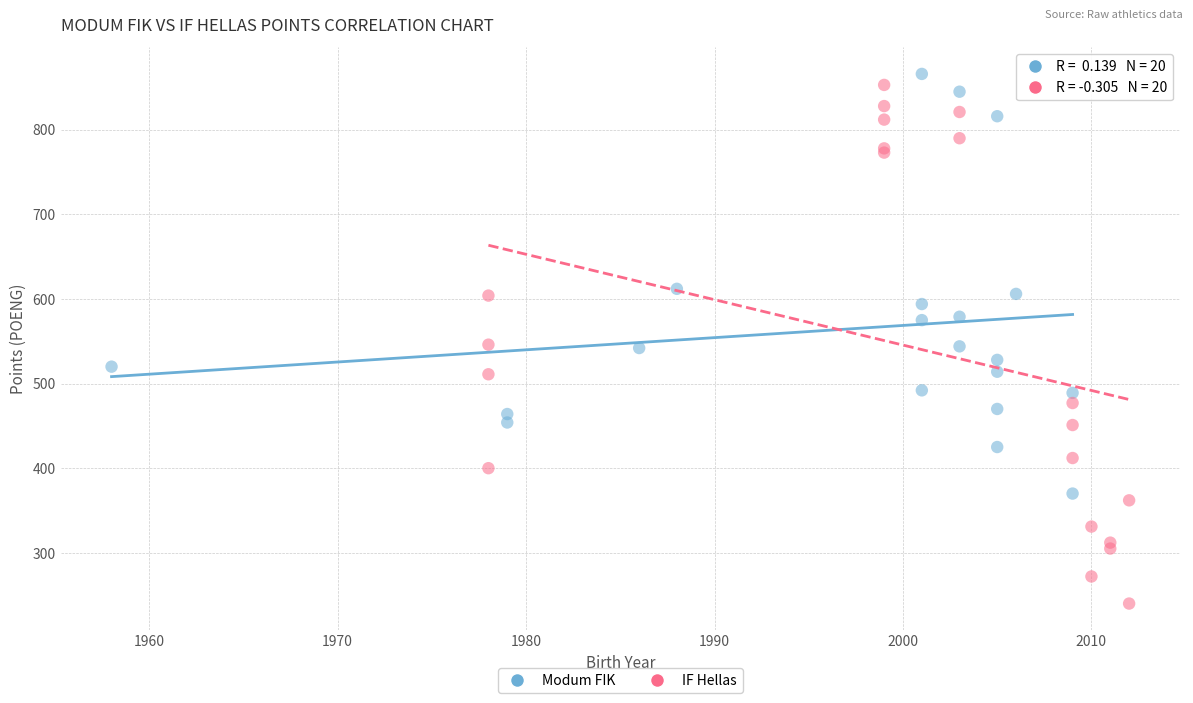

Which series has the largest Y range (max minus min)?

IF Hellas